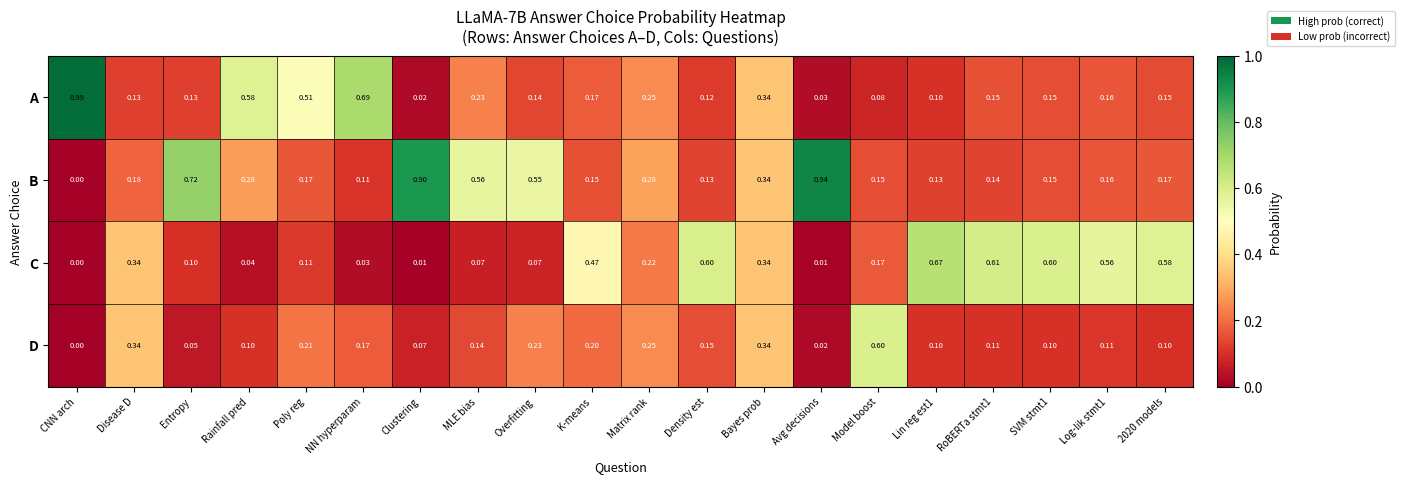

Which series has the largest total across all categories?

B